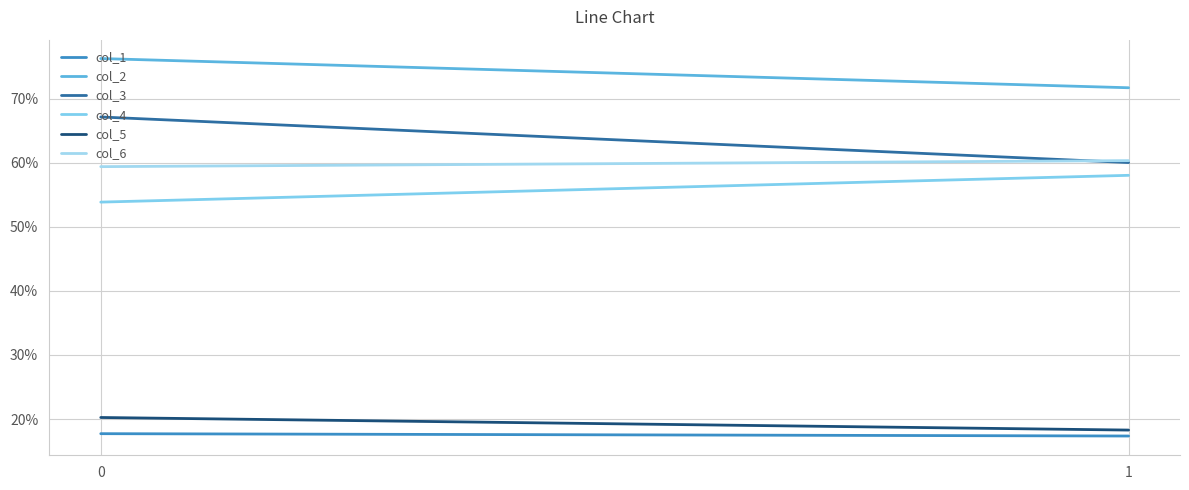

What are all the series names shown in the legend?

col_1, col_2, col_3, col_4, col_5, col_6